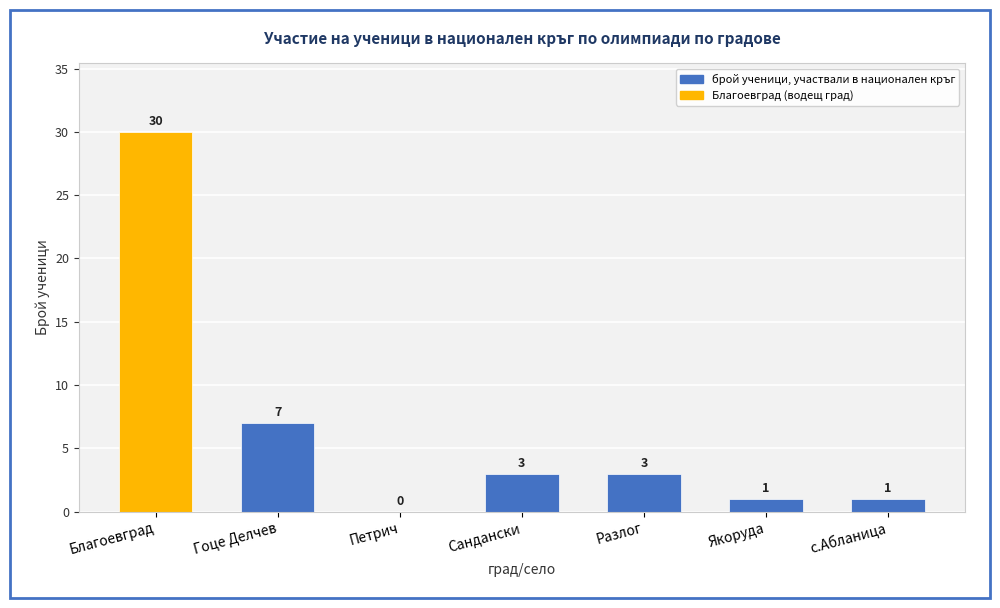

What is the sum of all values?

45